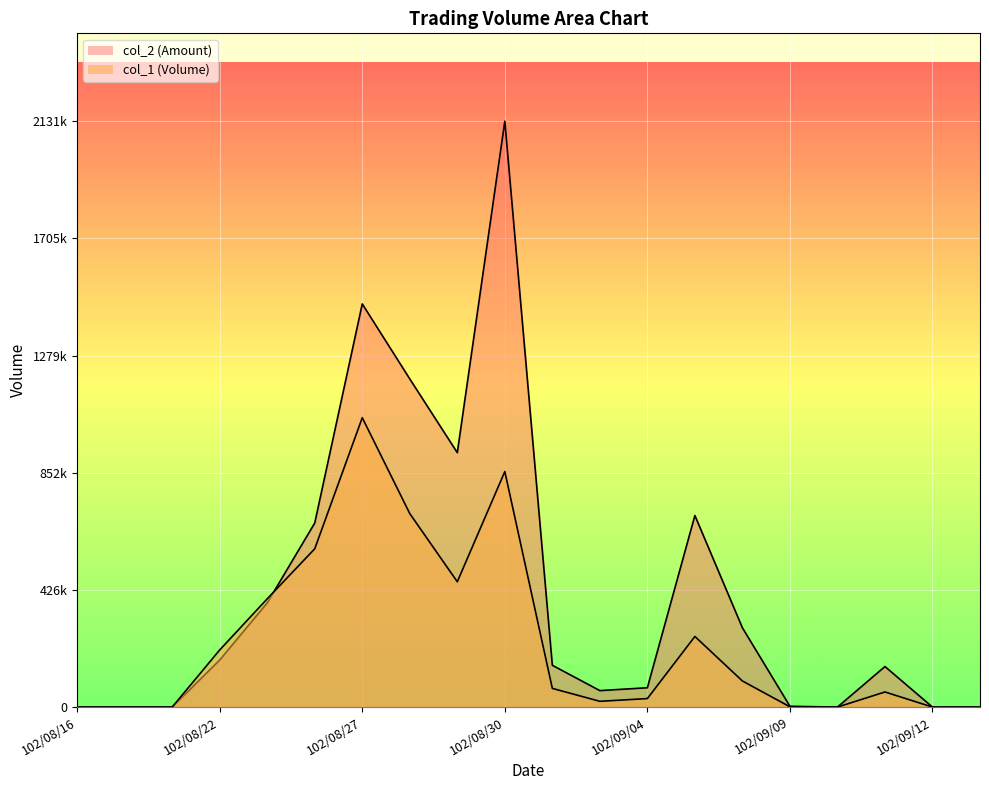

How many values in the col_1 series exceed 68000?

9